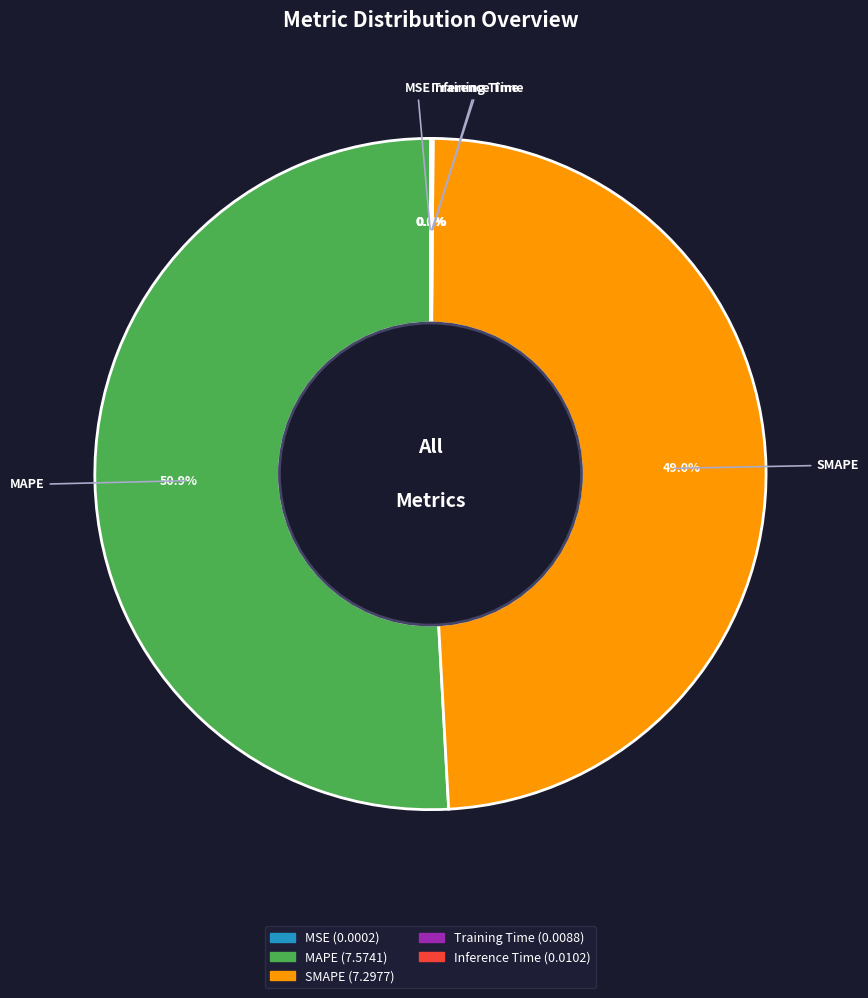

To the nearest percent, what is the difference between the largest and smallest slice percentages?

51%